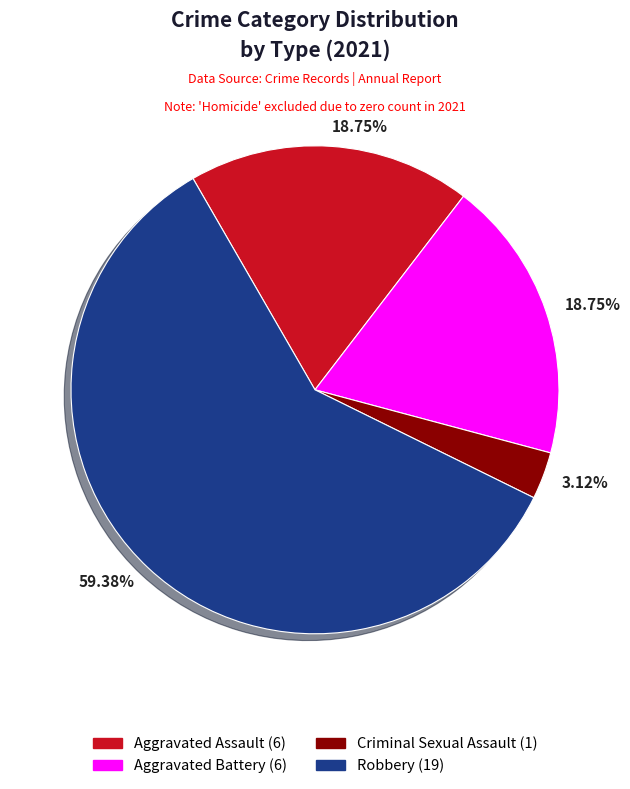

Is there any slice that represents more than half of the pie?

Yes